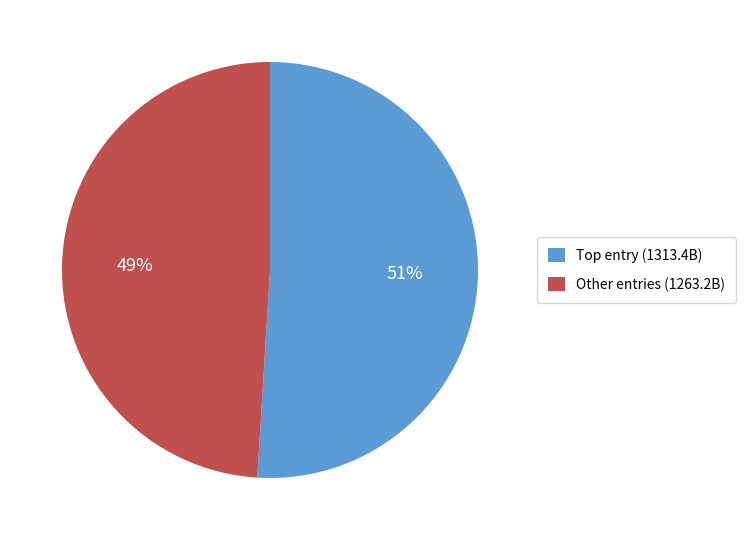

Rank the categories by value from lowest to highest.

Other entries (1263.2B), Top entry (1313.4B)